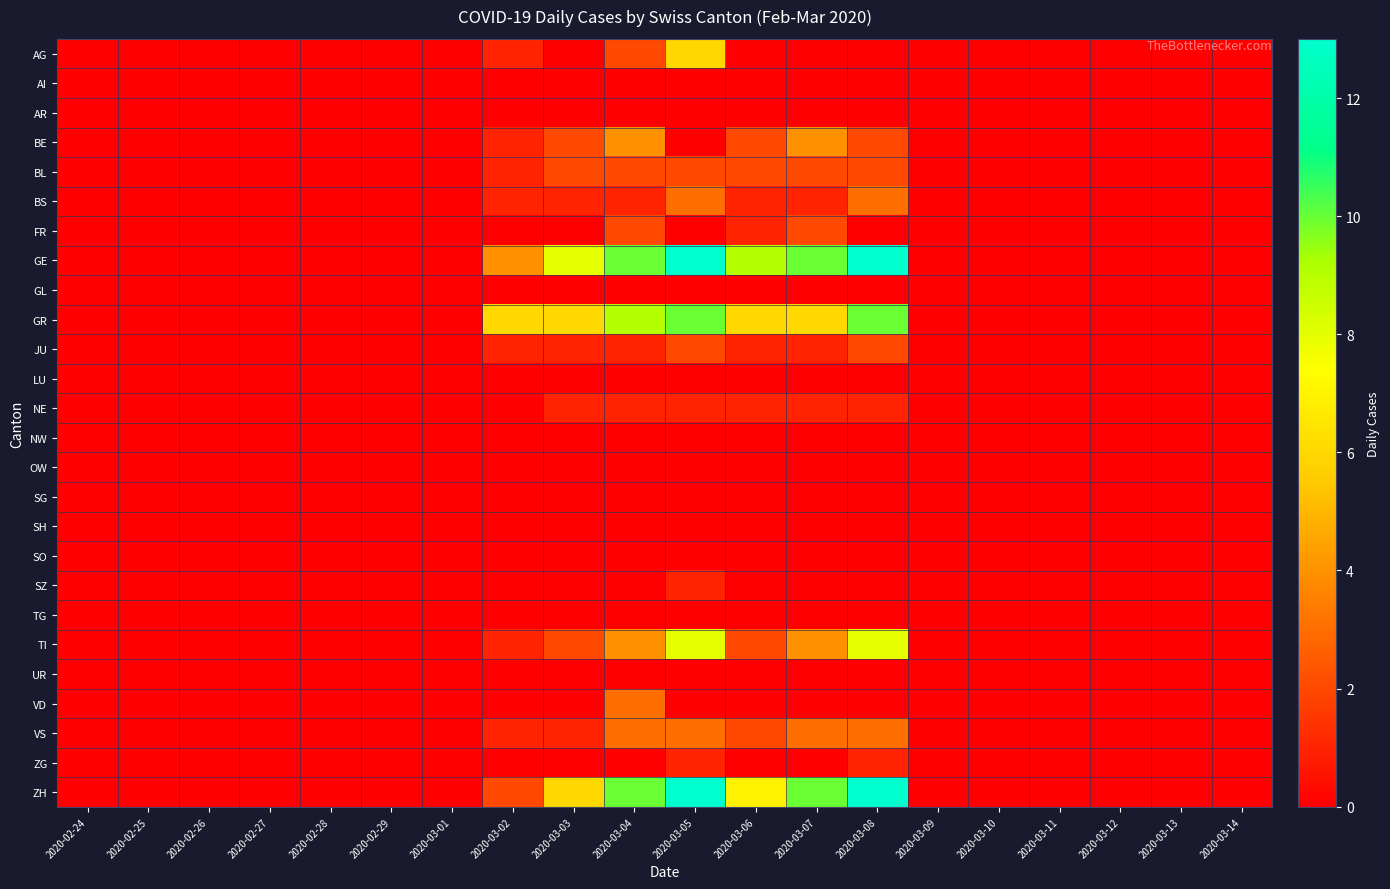

Which has a higher value, 2020-03-10 or 2020-02-28?

2020-03-10